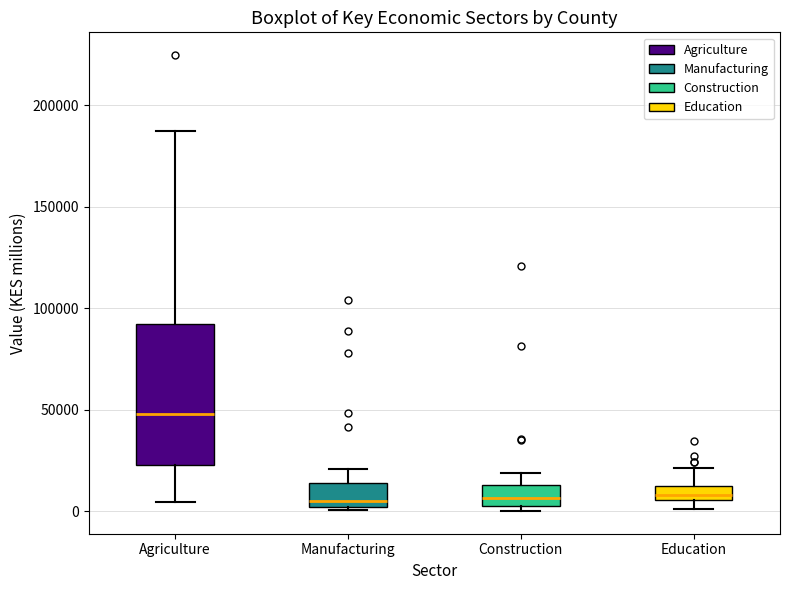

Which box is the tallest, from its lower edge to its upper edge?

Agriculture